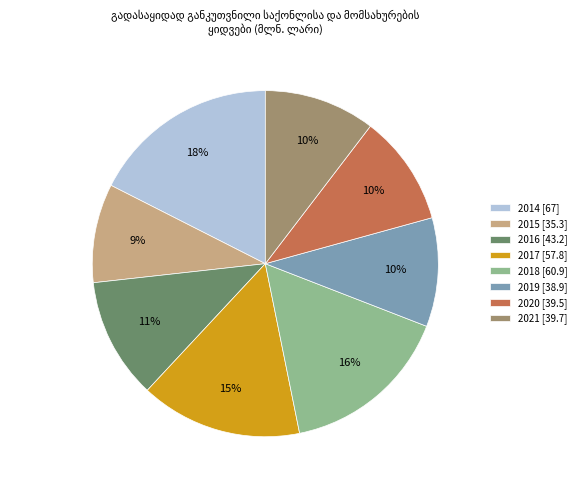

To the nearest percent, what is the difference between the 2015 and 2020 slice percentages?

1%